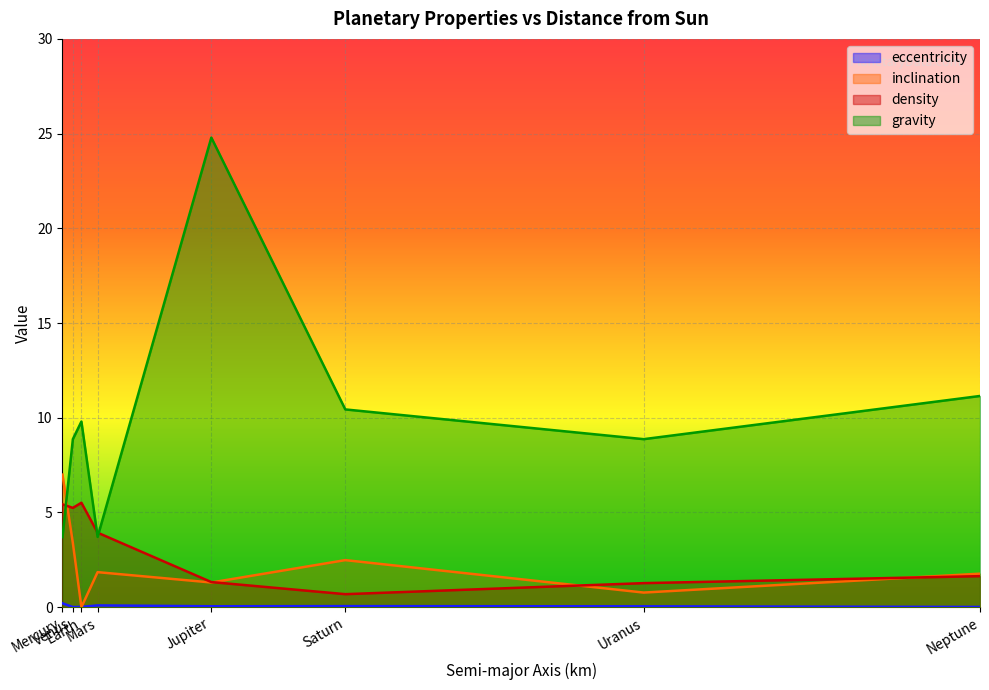

What is the maximum value shown in the chart?

24.8